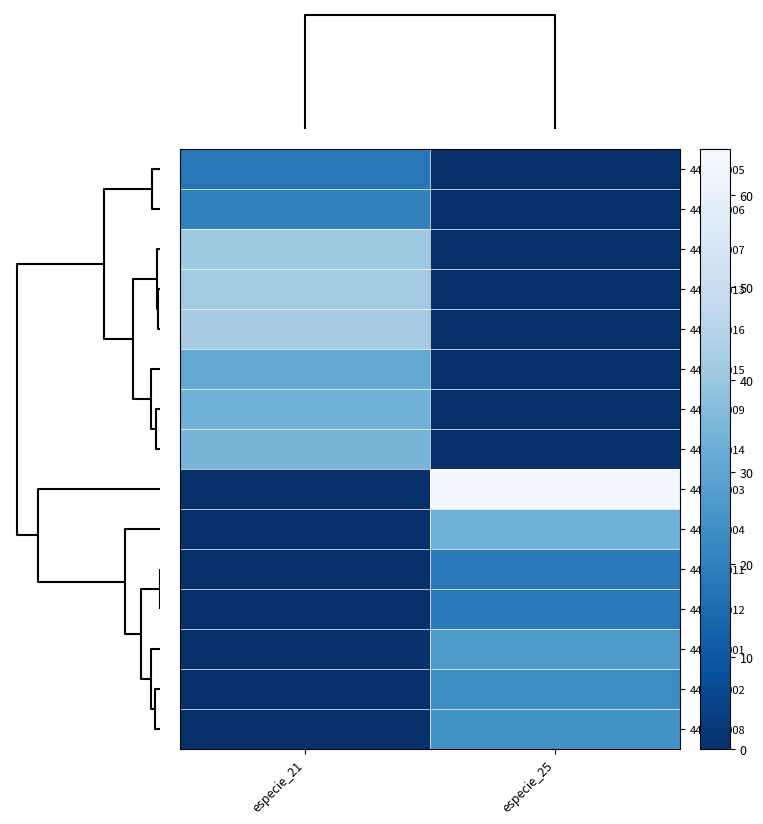

Between especie_21 and especie_25, which series saw the biggest shift?

442198003